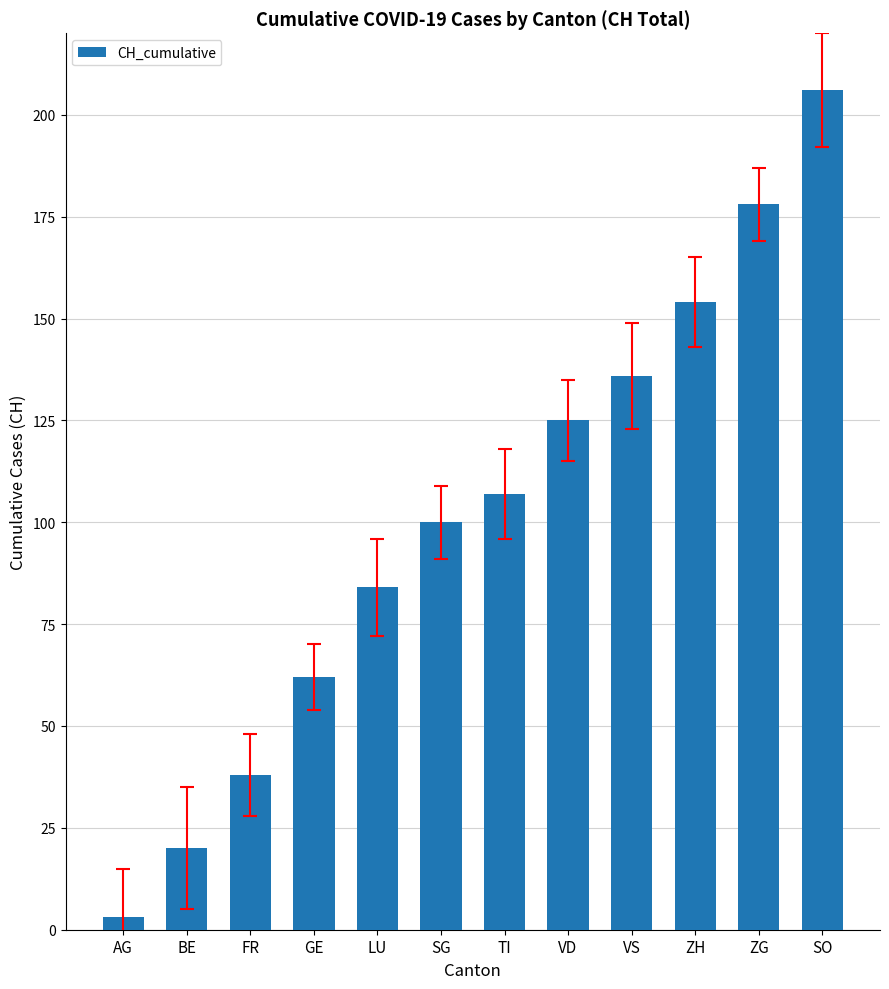

The value at ZH is 154. True or false?

True